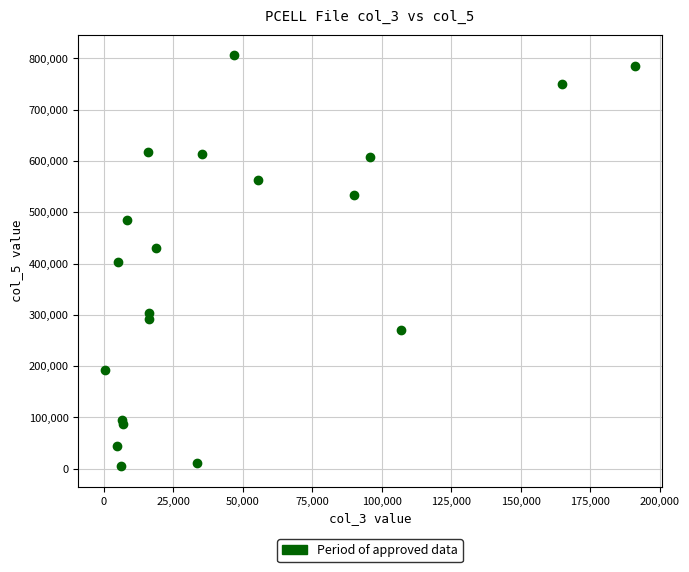

What is the range of X values (max minus min)?

190790